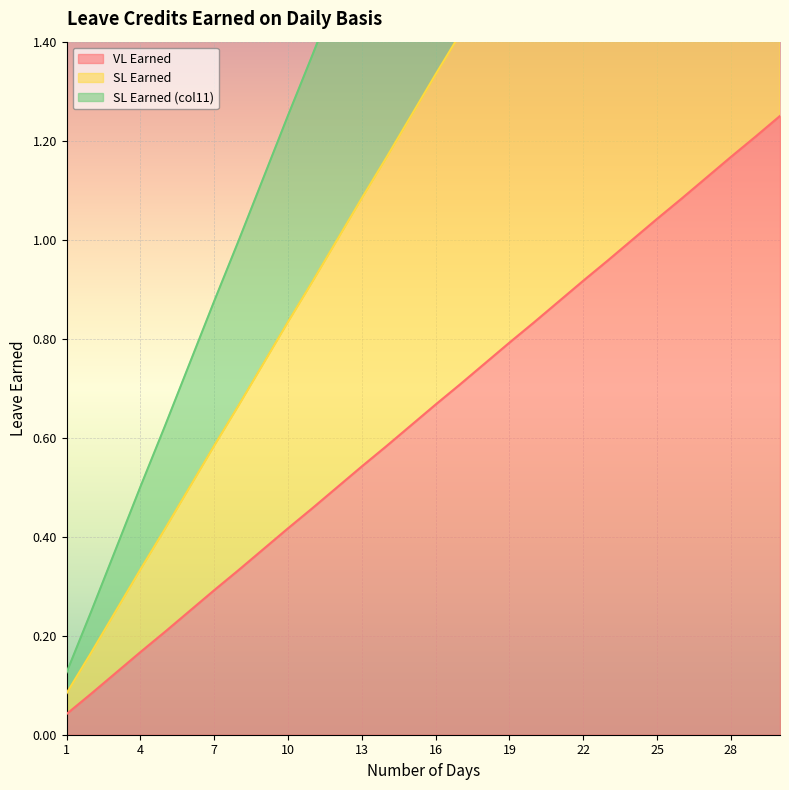

Where does the SL Earned series first go above 1?

13